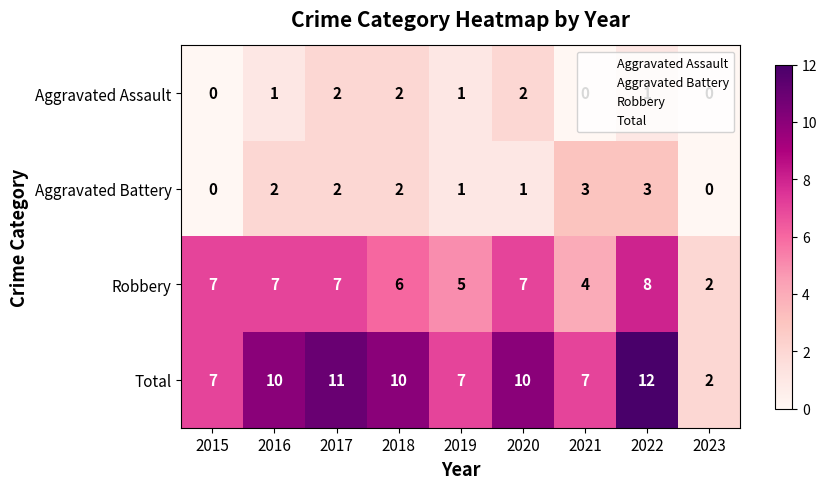

The Aggravated Assault series shows 1 at 2020. True or false?

False